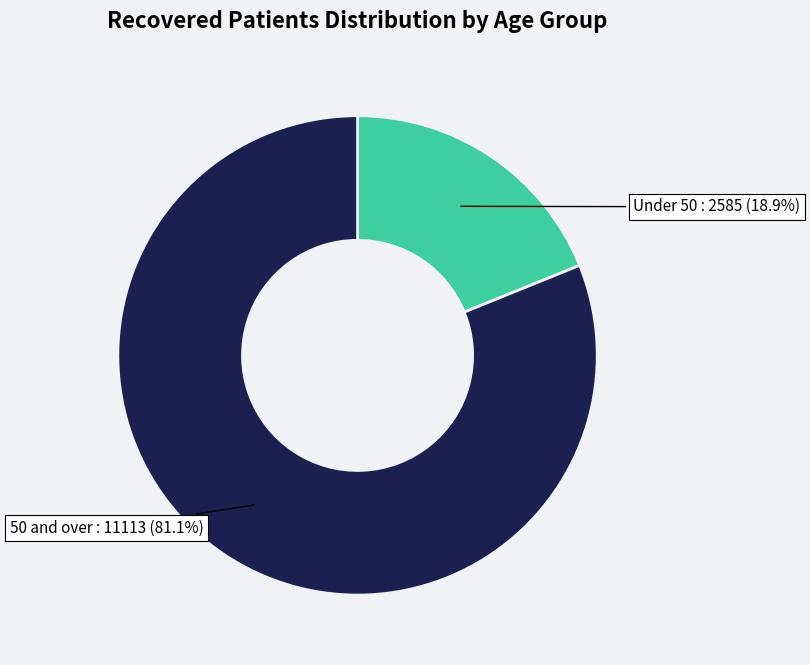

Do 50 and over and Under 50 together represent more than half of the pie?

Yes